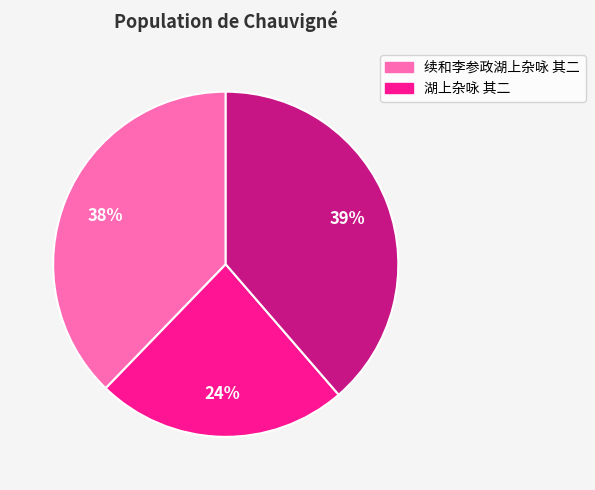

Is there any slice that represents more than half of the pie?

No